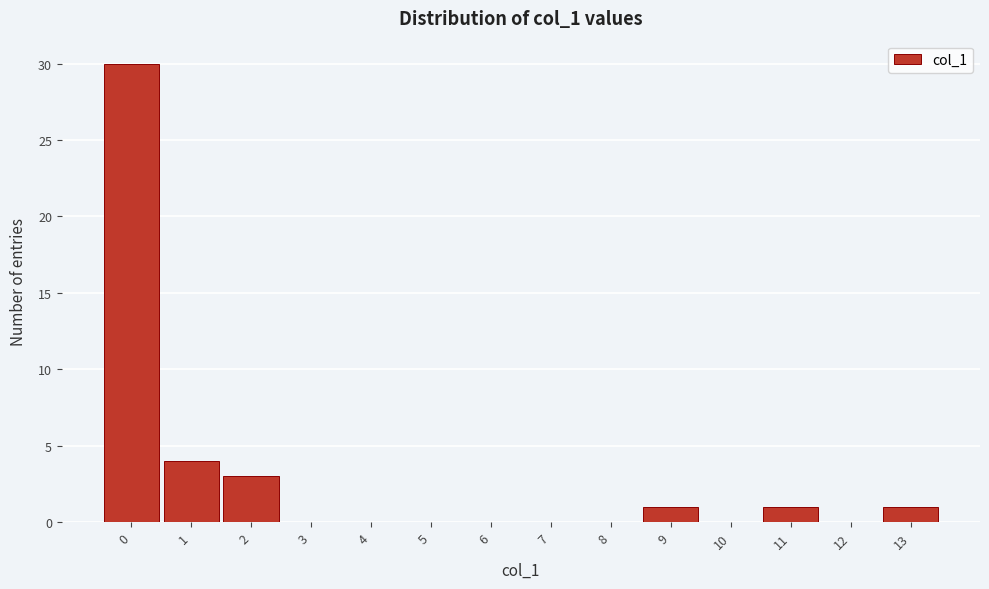

Reading left to right, extract all data points from this chart.

0=30	1=4	2=3	3=0	4=0	5=0	6=0	7=0	8=0	9=1	10=0	11=1	12=0	13=1